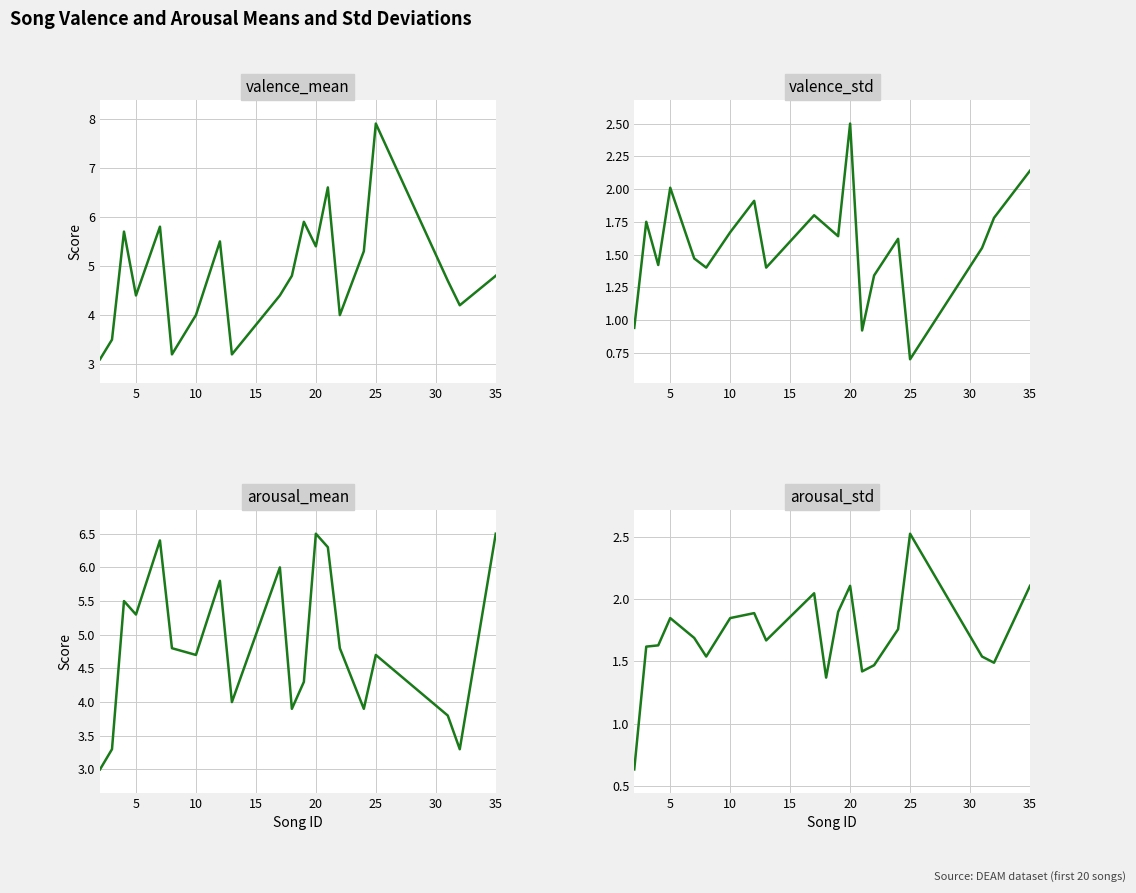

How many data points in arousal_std are less than 1?

1